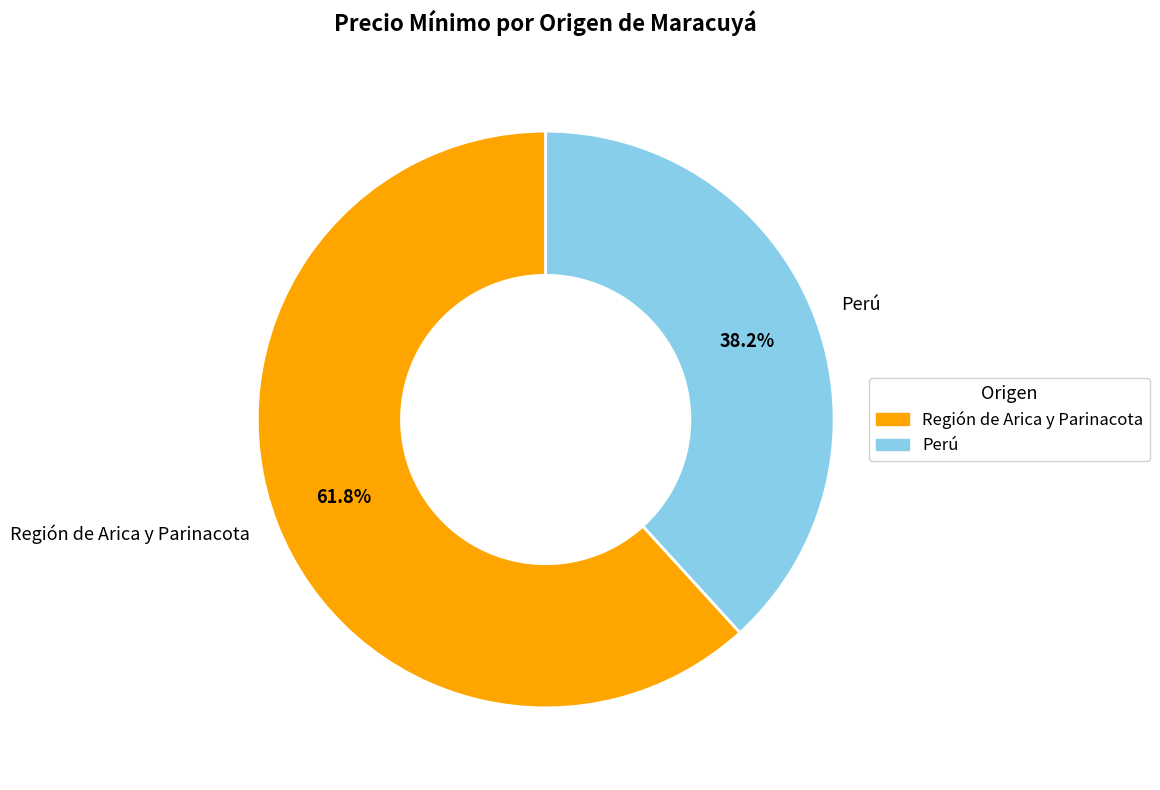

True or false: Región de Arica y Parinacota accounts for 71% of the total.

False